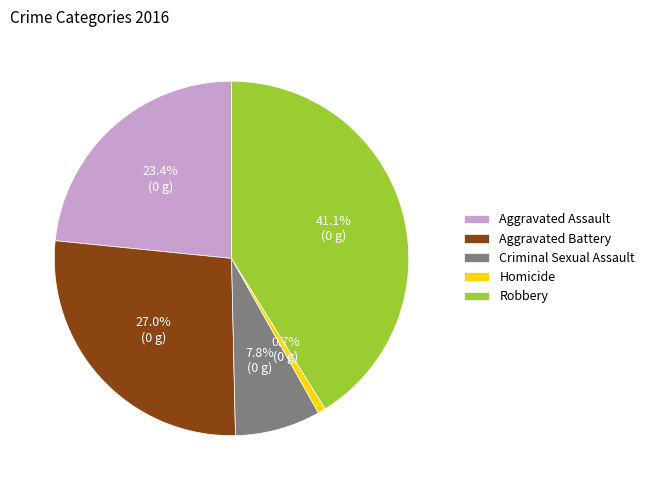

To the nearest percent, what is the average slice percentage?

20%